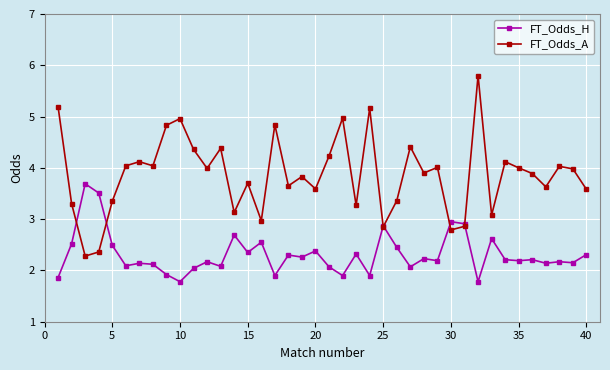

What is the sum of all FT_Odds_H values?

92.5